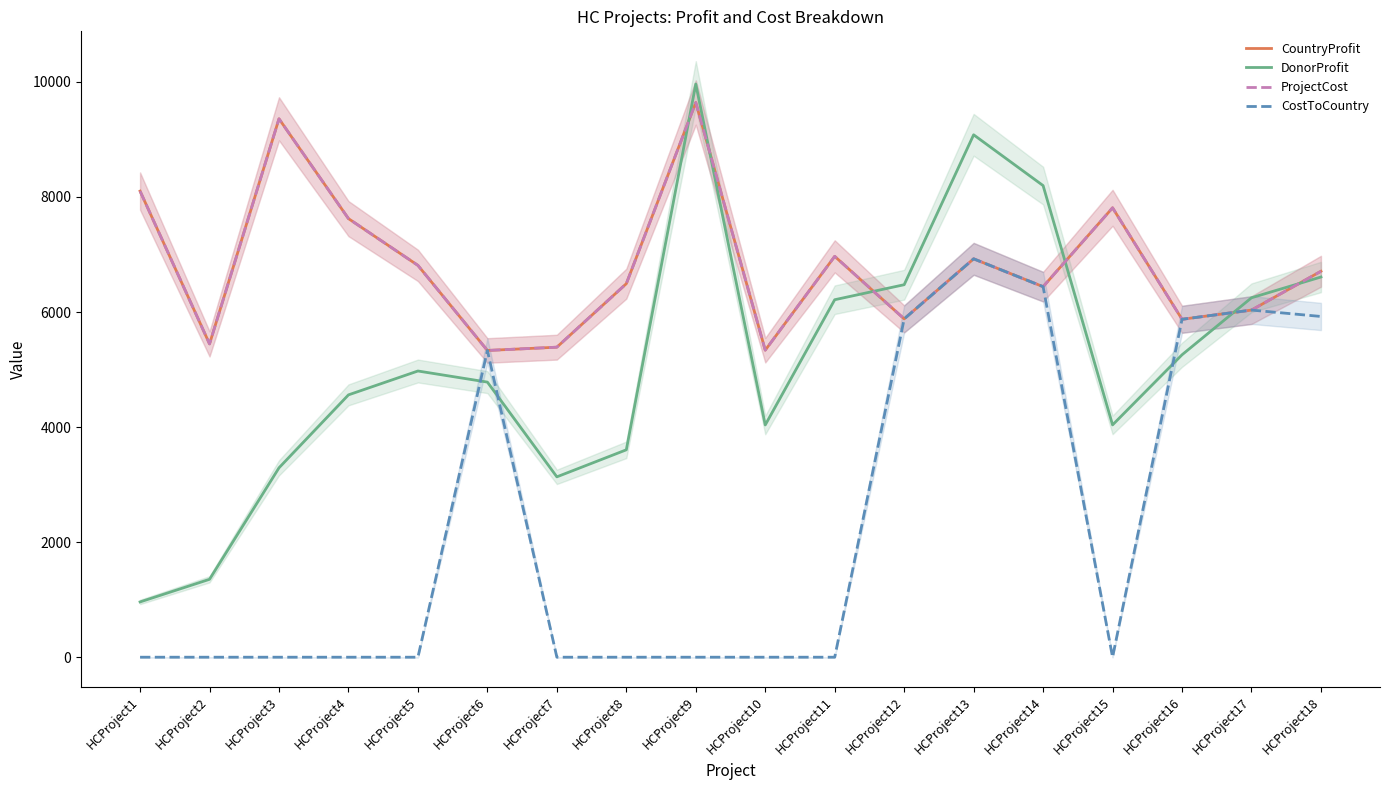

How many data points does each series have?

18